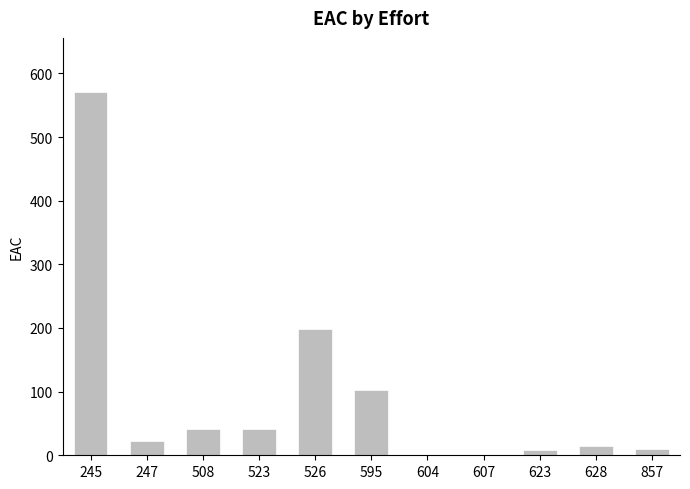

What is the sum of the values at 595 and 523?

142.8